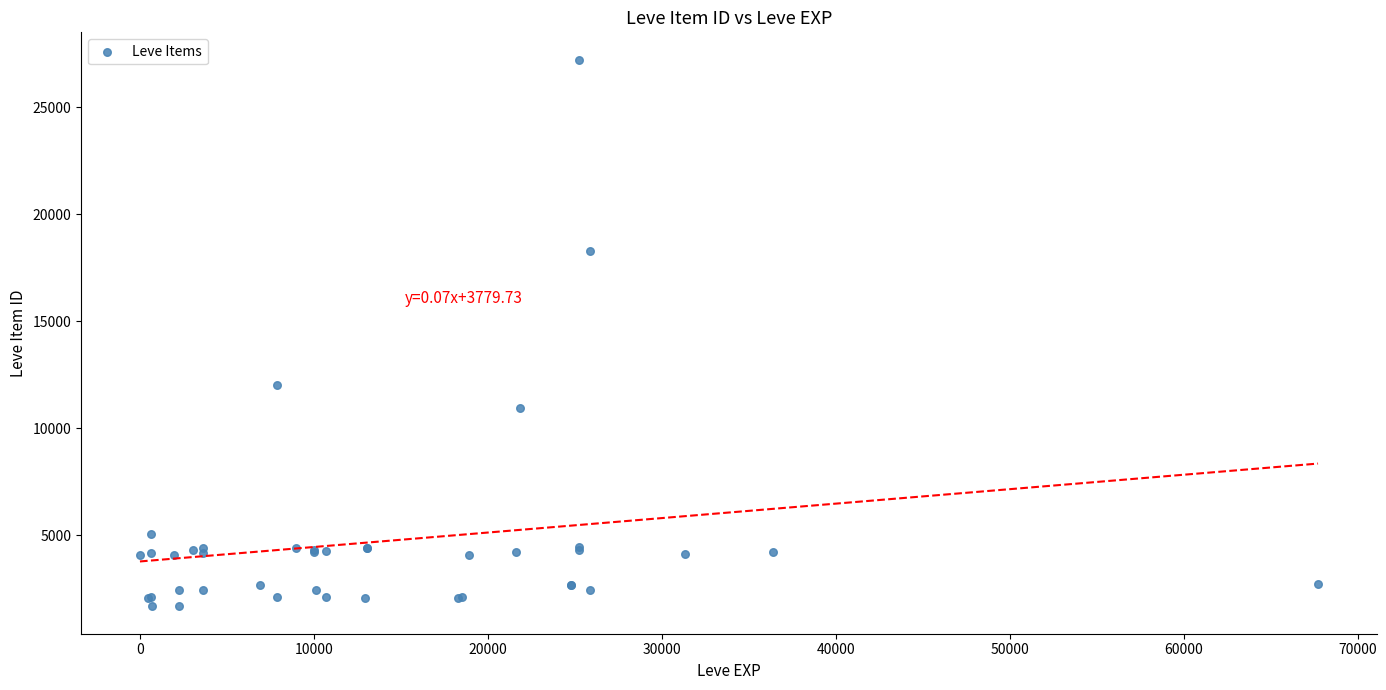

What Y value in the scatter plot is closest to 14448?

12018